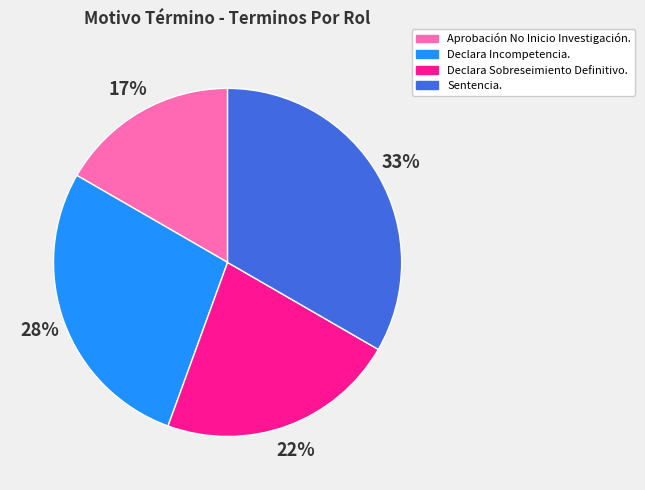

Does Declara Incompetencia. account for over 50% of the chart?

No